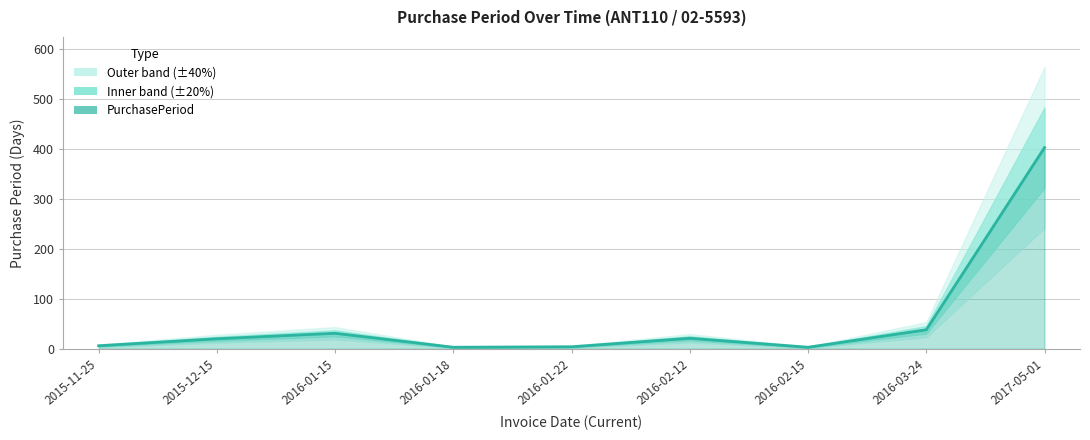

Reading left to right, transcribe all the data shown in this chart.

2015-11-25=6	2015-12-15=20	2016-01-15=31	2016-01-18=3	2016-01-22=4	2016-02-12=21	2016-02-15=3	2016-03-24=38	2017-05-01=403